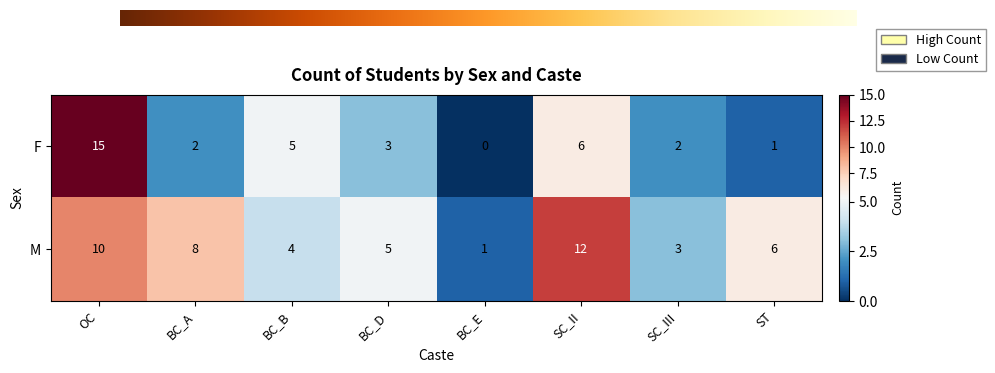

Which series has the largest range (max minus min)?

F